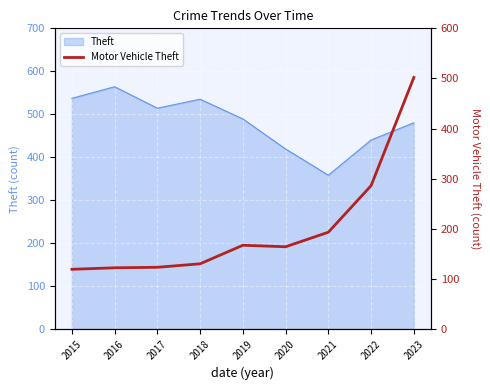

True or false: the data shows 502 at 2023.

True